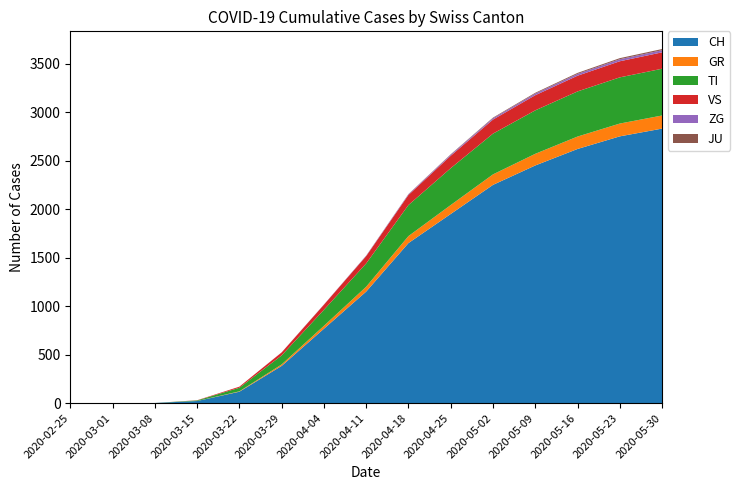

Where is CH nearest to the value 1415?

2020-04-18